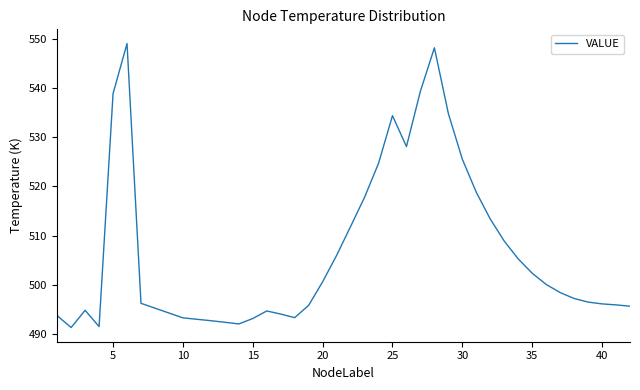

What is the minimum value shown in the chart?

491.3